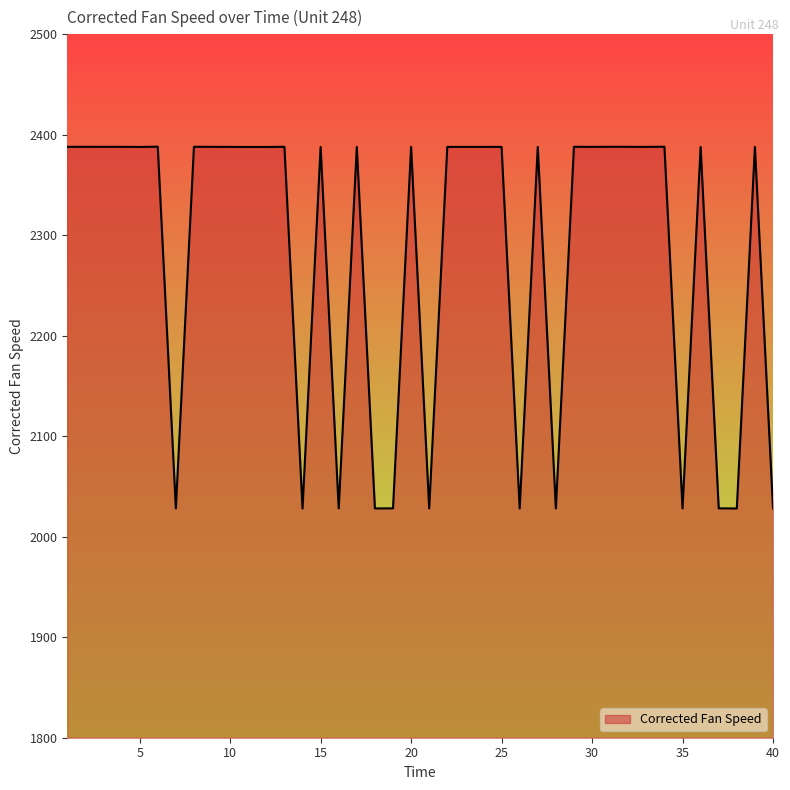

What is the greatest value displayed?

2388.2